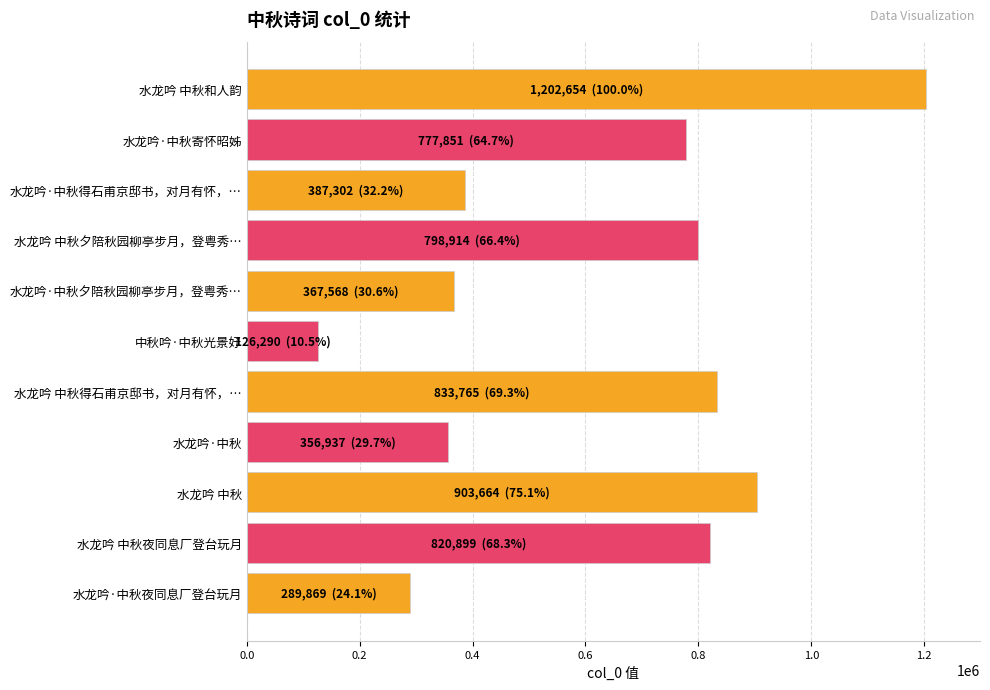

Rank the categories by value from lowest to highest.

中秋吟·中秋光景好, 水龙吟·中秋夜同息厂登台玩月, 水龙吟·中秋, 水龙吟·中秋夕陪秋园柳亭步月，登粤秀…, 水龙吟·中秋得石甫京邸书，对月有怀，…, 水龙吟·中秋寄怀昭姊, 水龙吟 中秋夕陪秋园柳亭步月，登粤秀…, 水龙吟 中秋夜同息厂登台玩月, 水龙吟 中秋得石甫京邸书，对月有怀，…, 水龙吟 中秋, 水龙吟 中秋和人韵